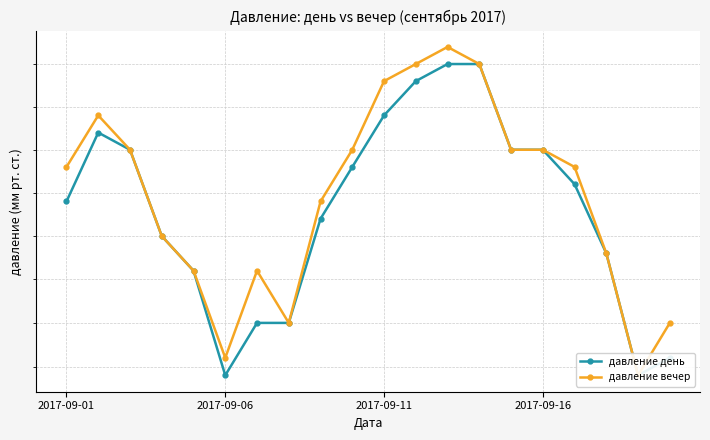

How many interior local peaks does the давление день series have?

1